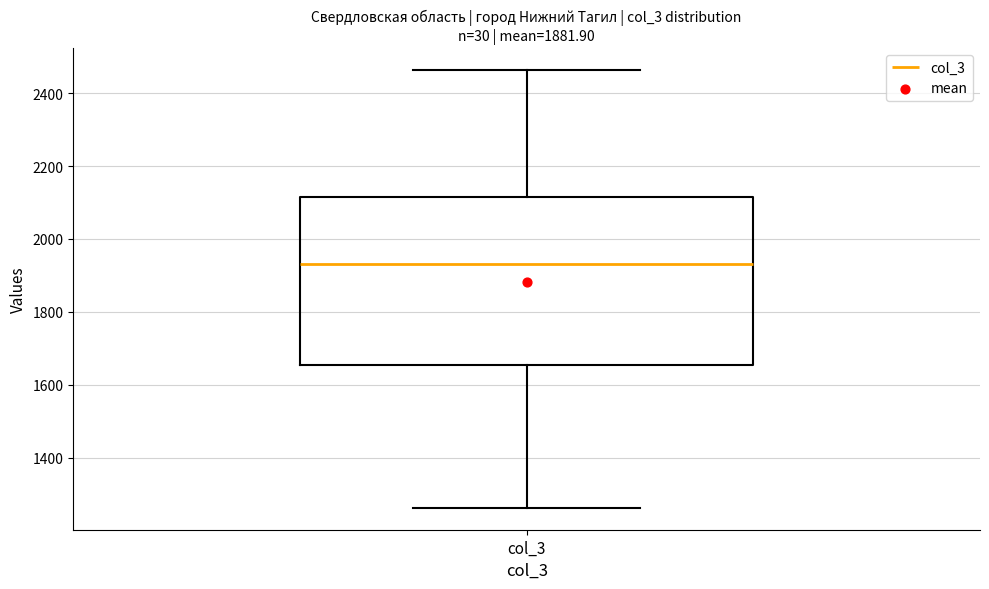

Transcribe this box plot: give where the median line is, the range the box spans, and where the two whiskers end, as read against the y-axis. The values are not printed on the chart, so give them approximately, as read against the axis.

median 1940, box 1660 to 2120, whiskers 1260 to 2460